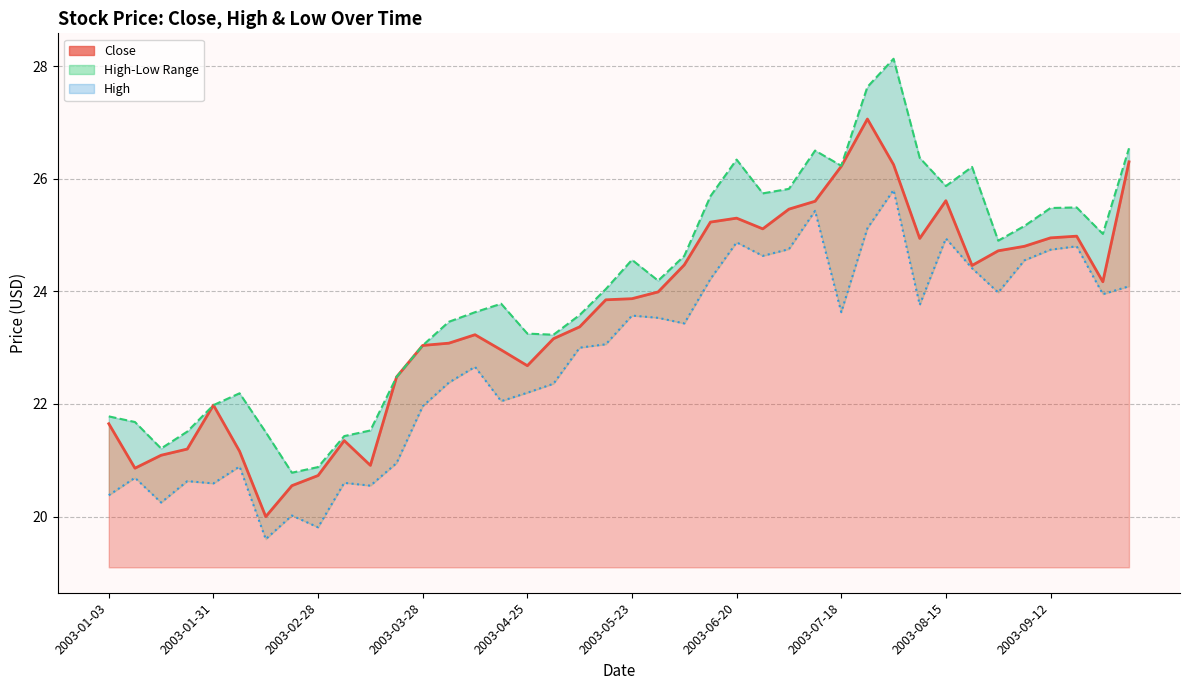

At 2003-03-14, list the series in order from largest to smallest.

High, Close, Low